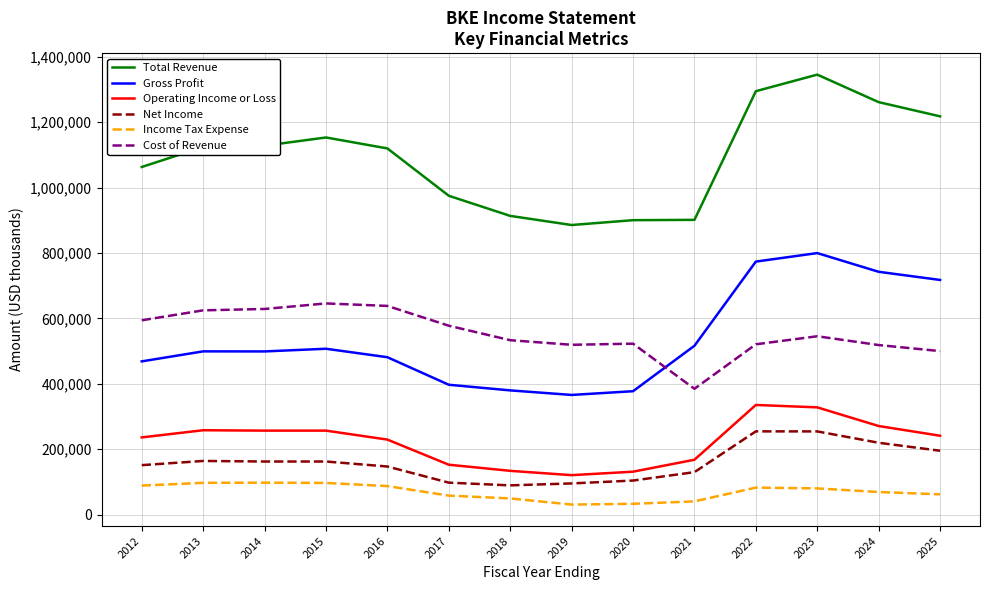

What is the sum of the Operating Income or Loss values at 2012 and 2018?

370400